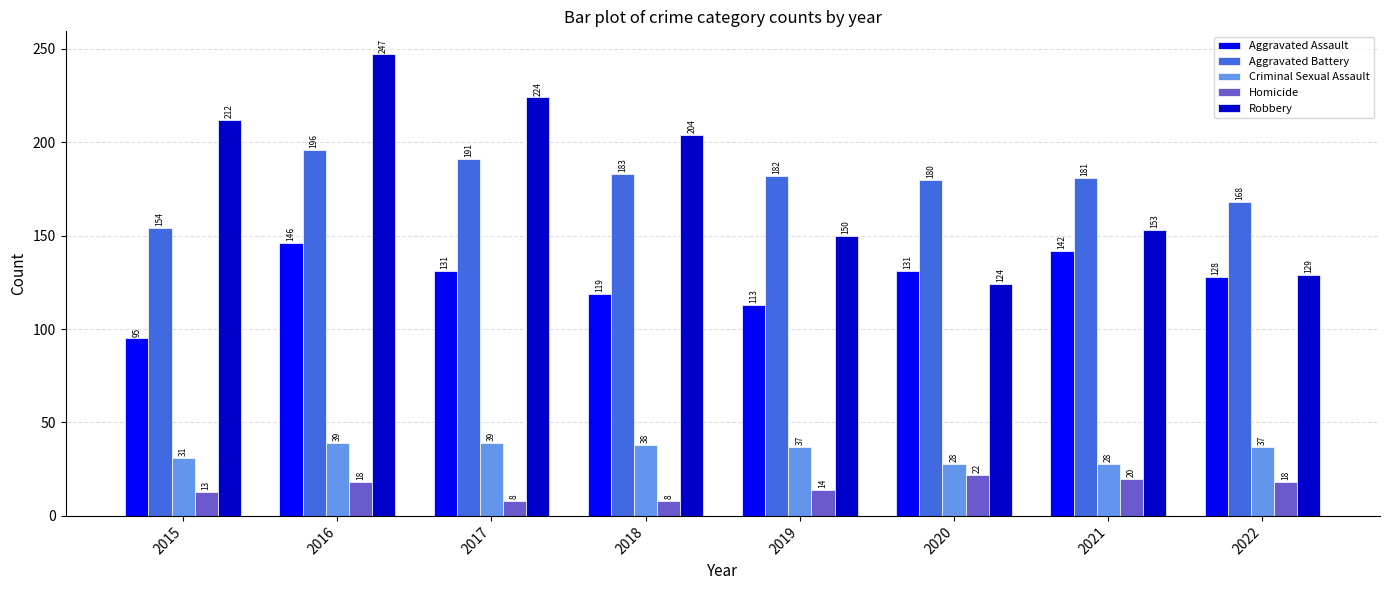

Which series changed the most between 2015 and 2017?

Aggravated Battery